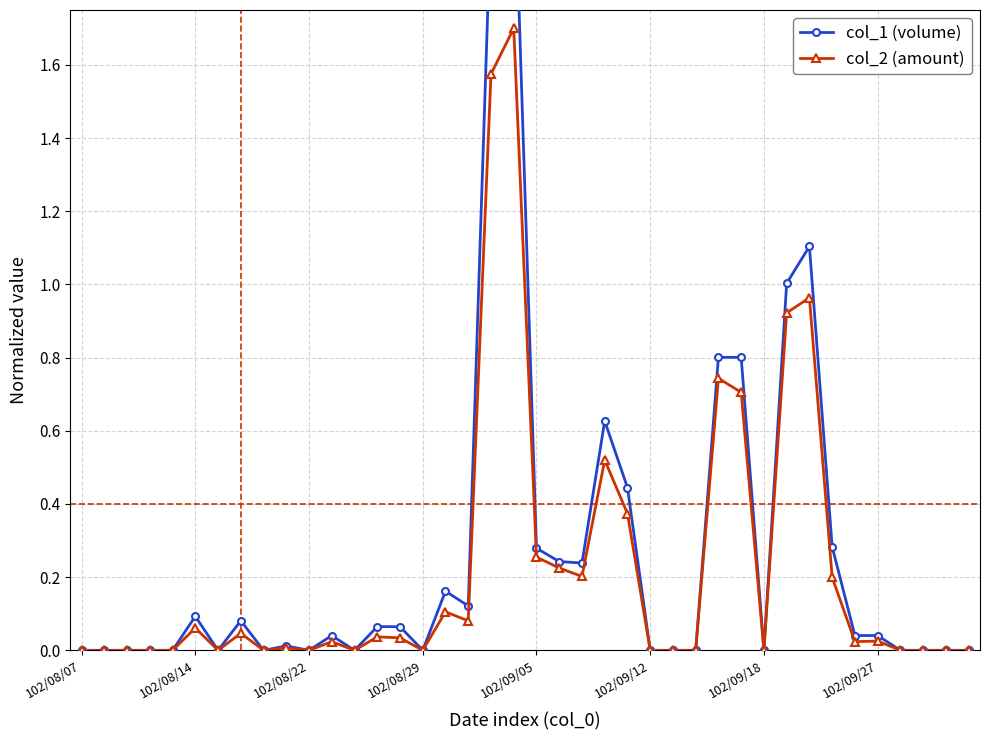

Is it true that col_2 (amount) equals 0.1 at 17?

False